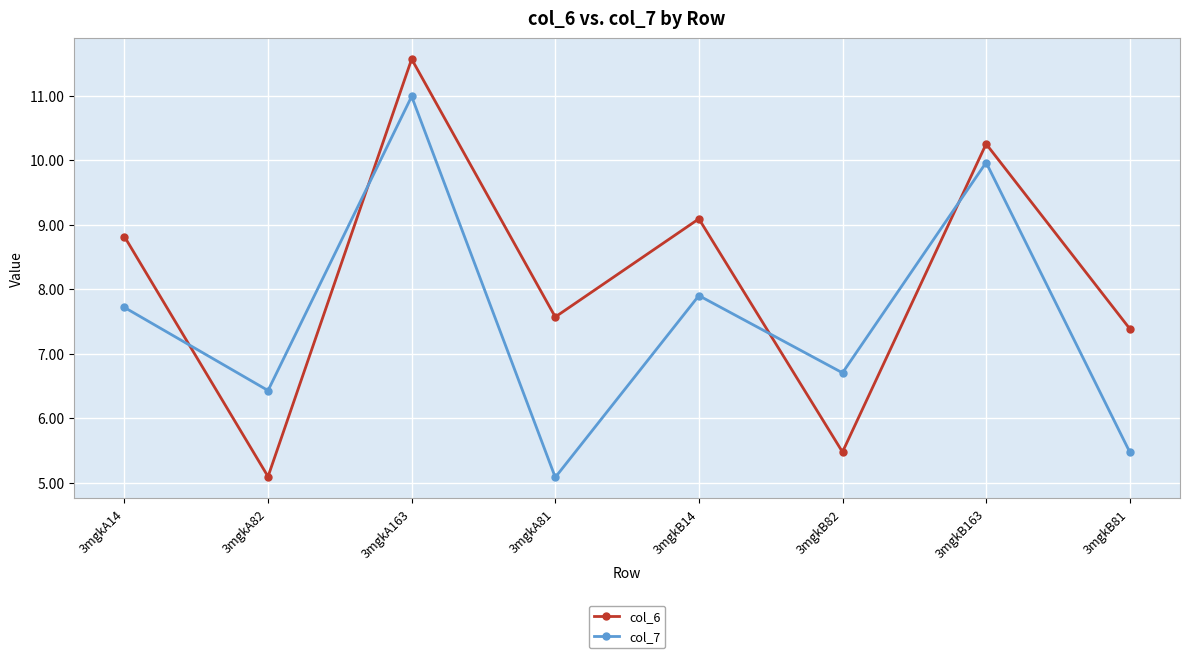

Reading right to left, what are all the values shown in this chart?

col_6: 3mgkB81=7.4	3mgkB163=10.3	3mgkB82=5.5	3mgkB14=9.1	3mgkA81=7.6	3mgkA163=11.6	3mgkA82=5.1	3mgkA14=8.8
col_7: 3mgkB81=5.5	3mgkB163=10.0	3mgkB82=6.7	3mgkB14=7.9	3mgkA81=5.1	3mgkA163=11.0	3mgkA82=6.4	3mgkA14=7.7